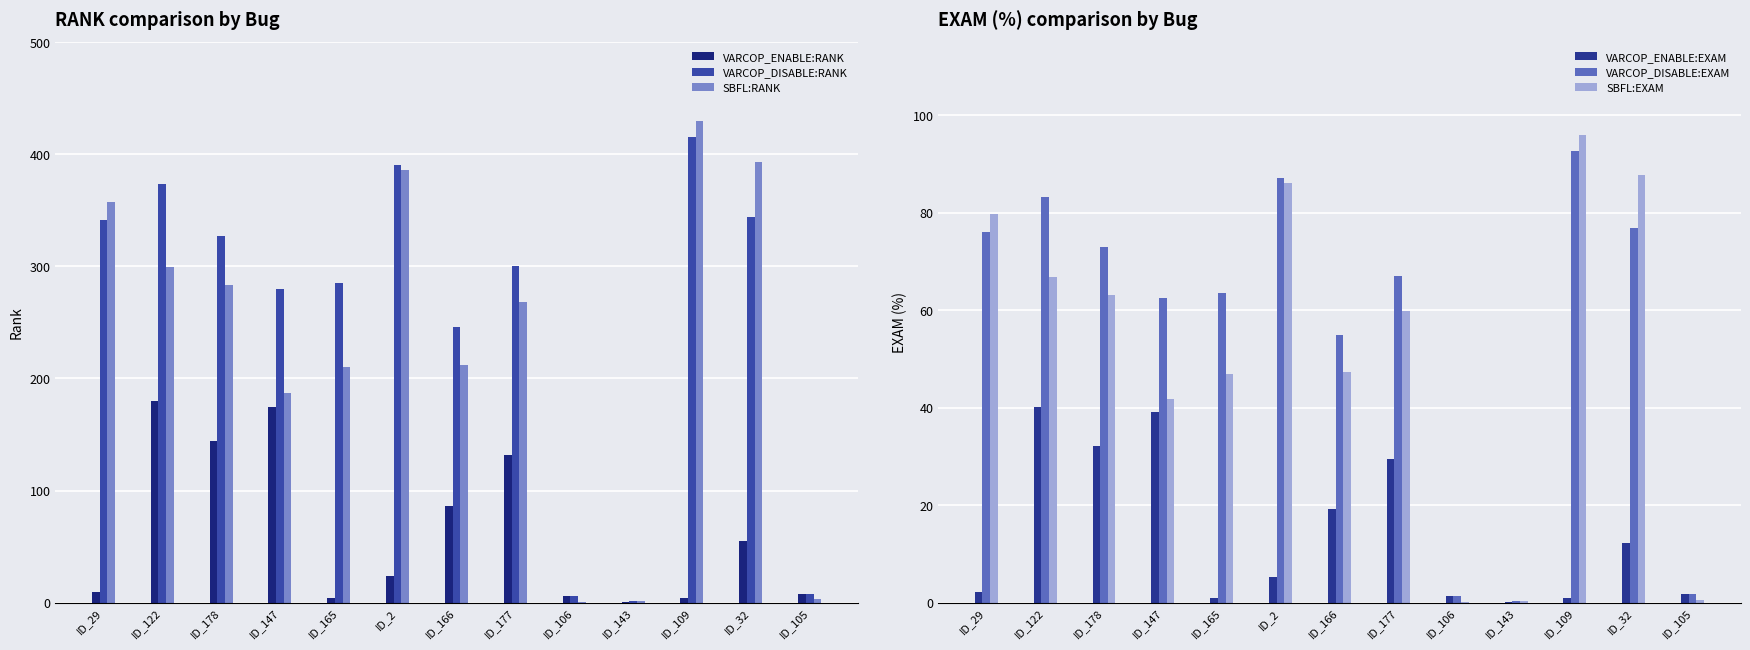

At which label does SBFL:EXAM reach its minimum?

ID_106